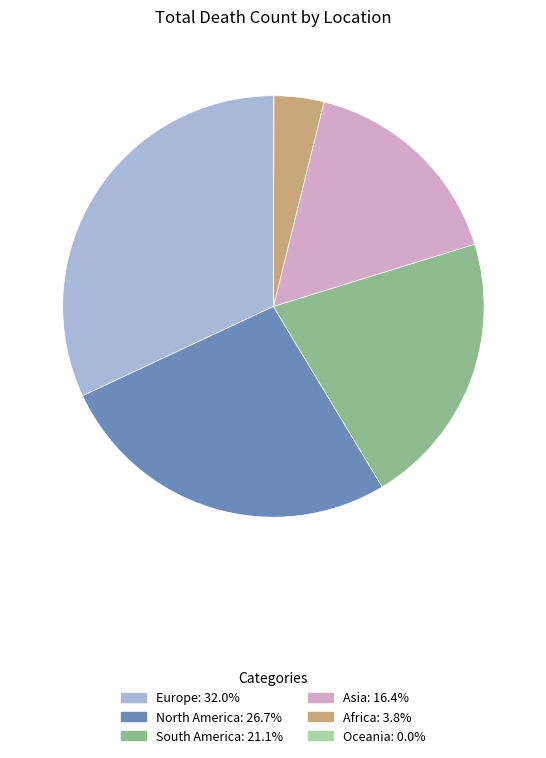

The South America slice represents 11% of the pie. True or false?

False